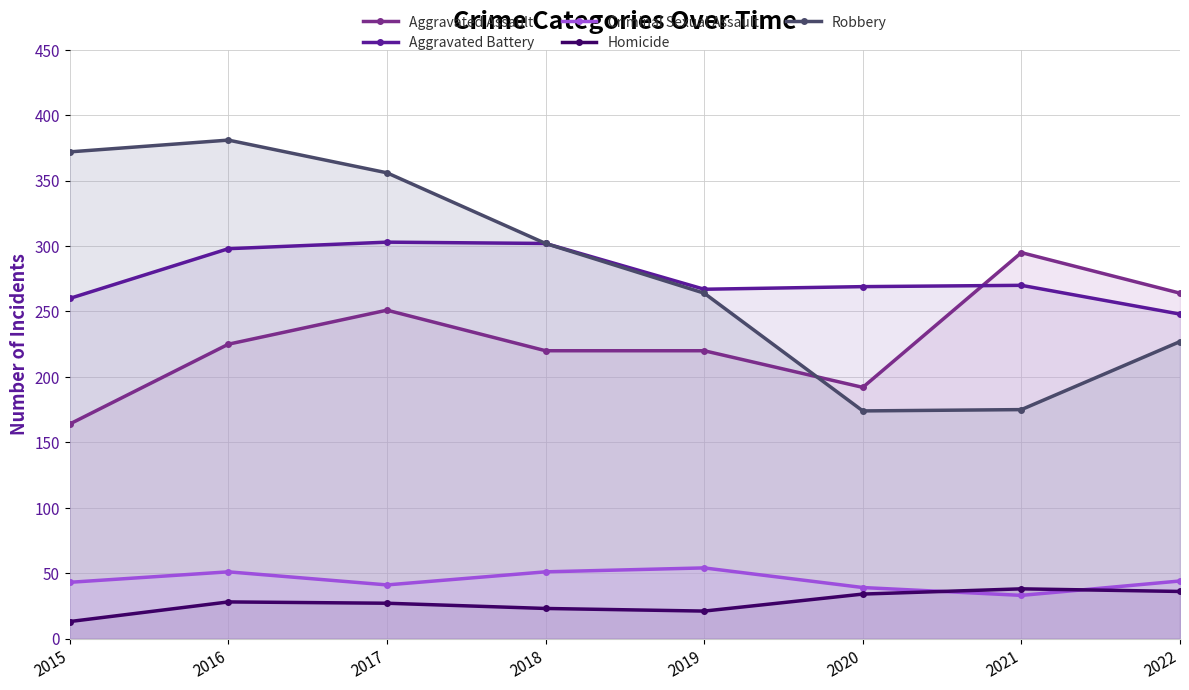

Between 2016 and 2022, which series saw the biggest shift?

Robbery